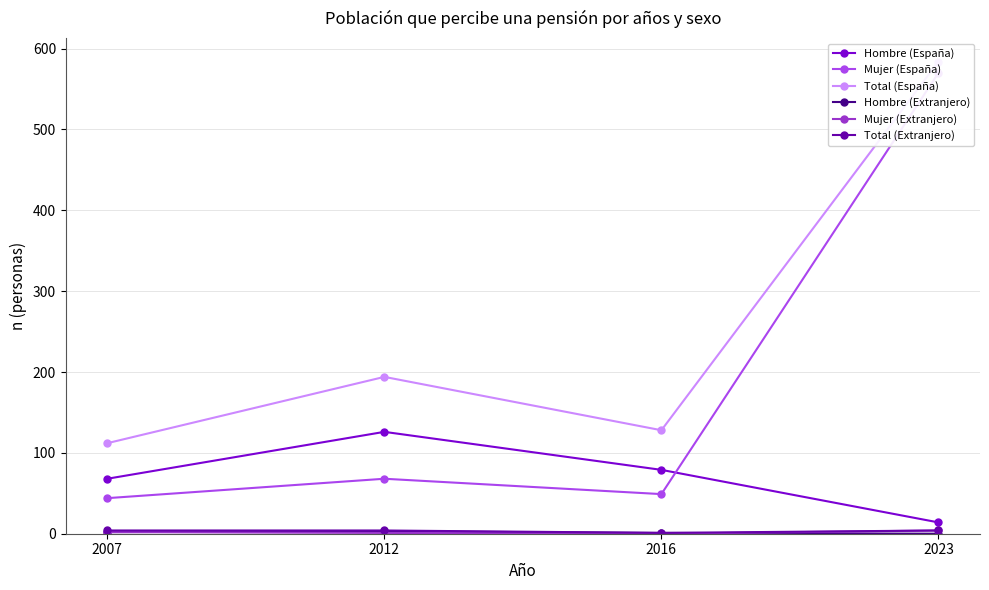

What is the total value across all series at 2007?

232